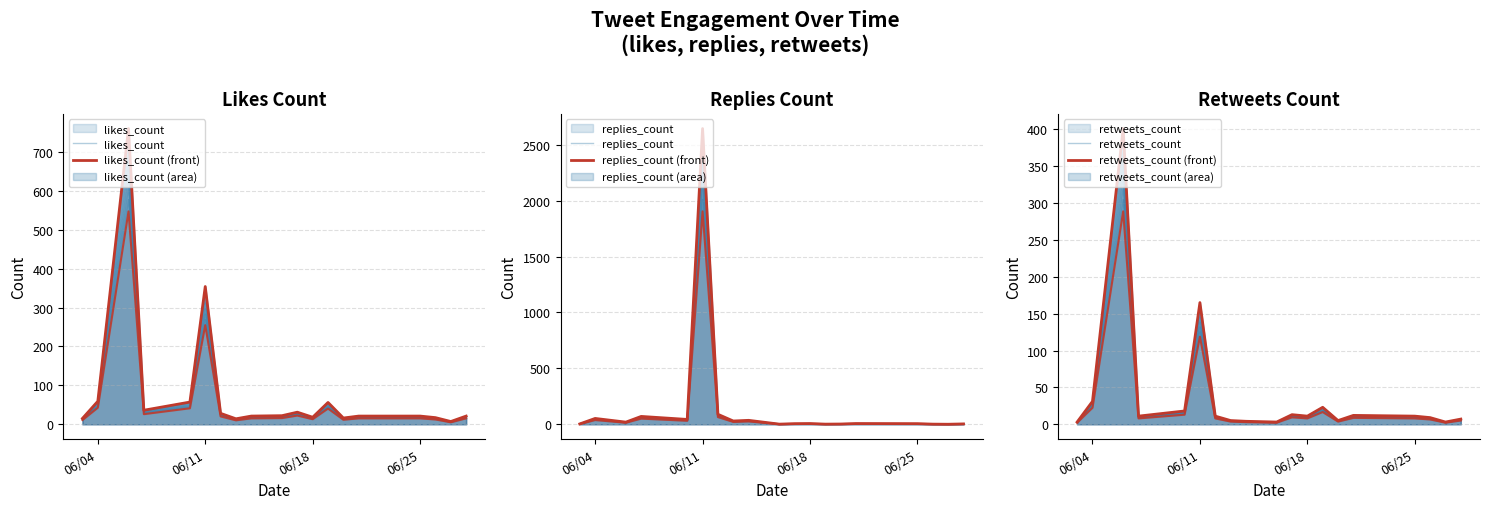

Which series has the largest total across all categories?

replies_count